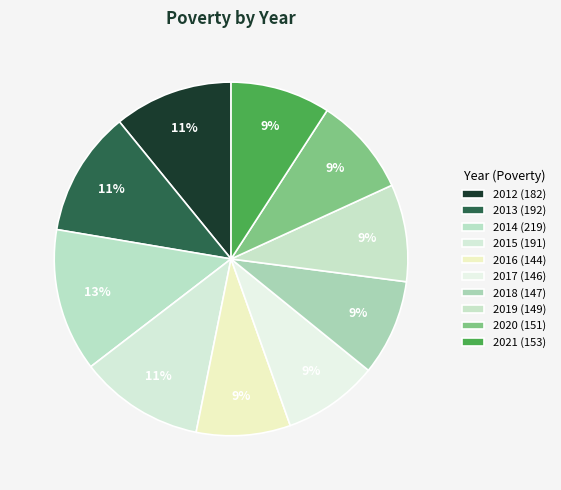

Count the number of slices in the pie.

10